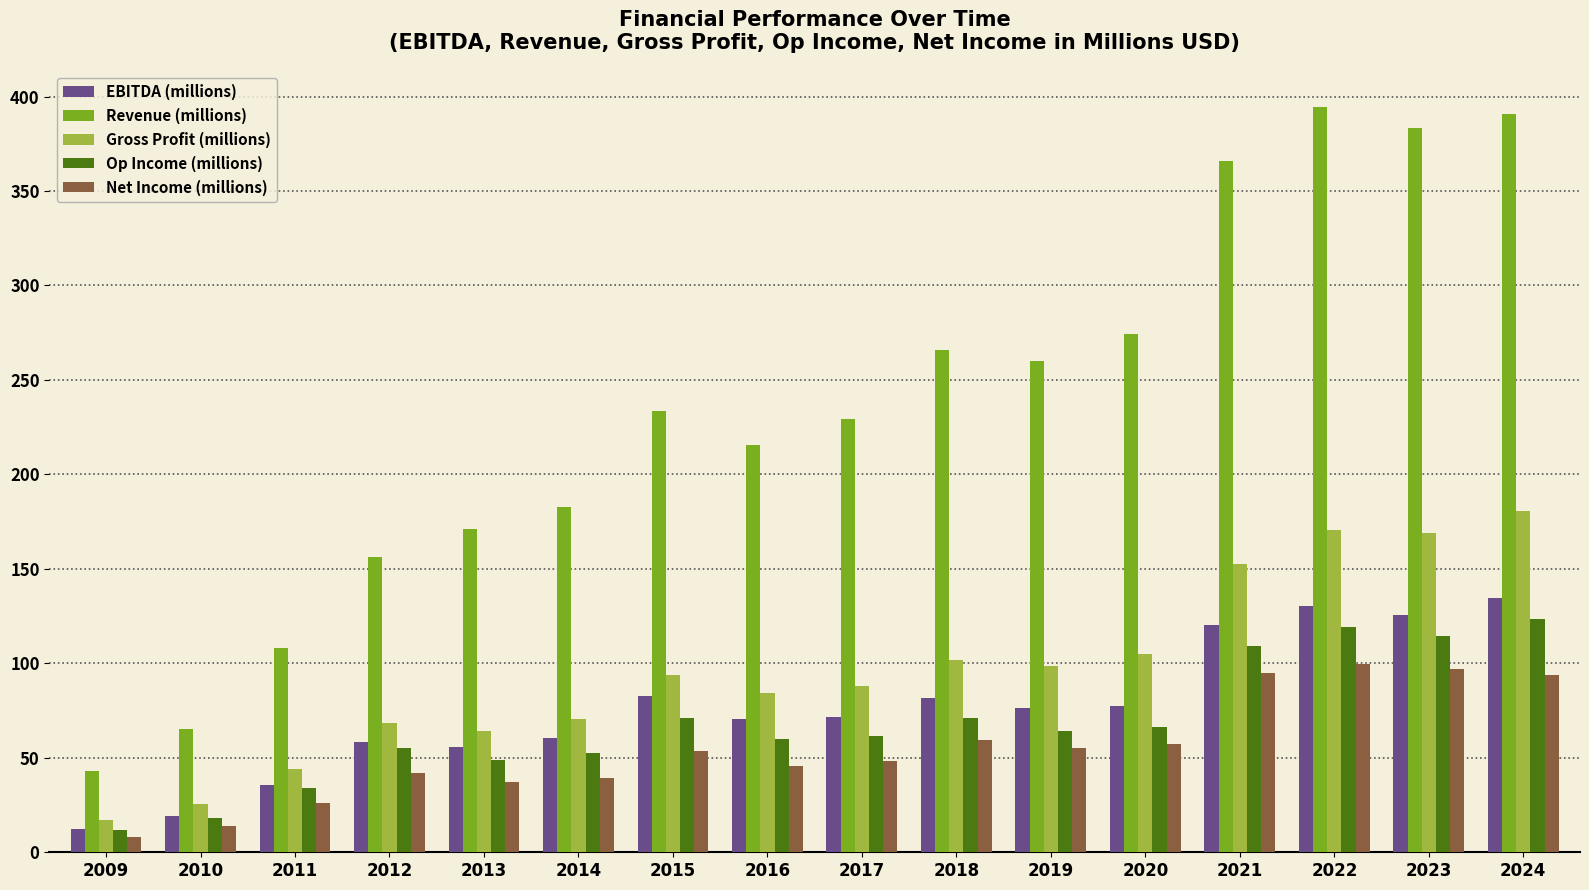

What is the maximum value for Gross Profit (millions)?

180.7